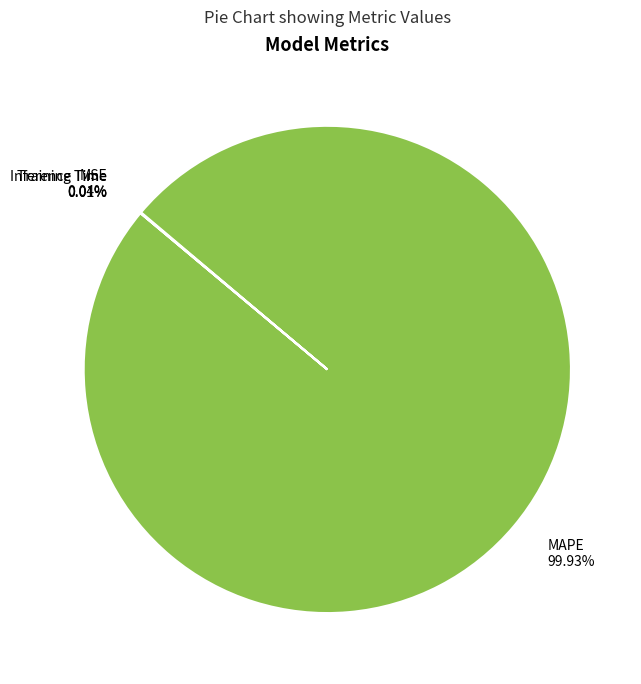

Which slice is the largest?

MAPE